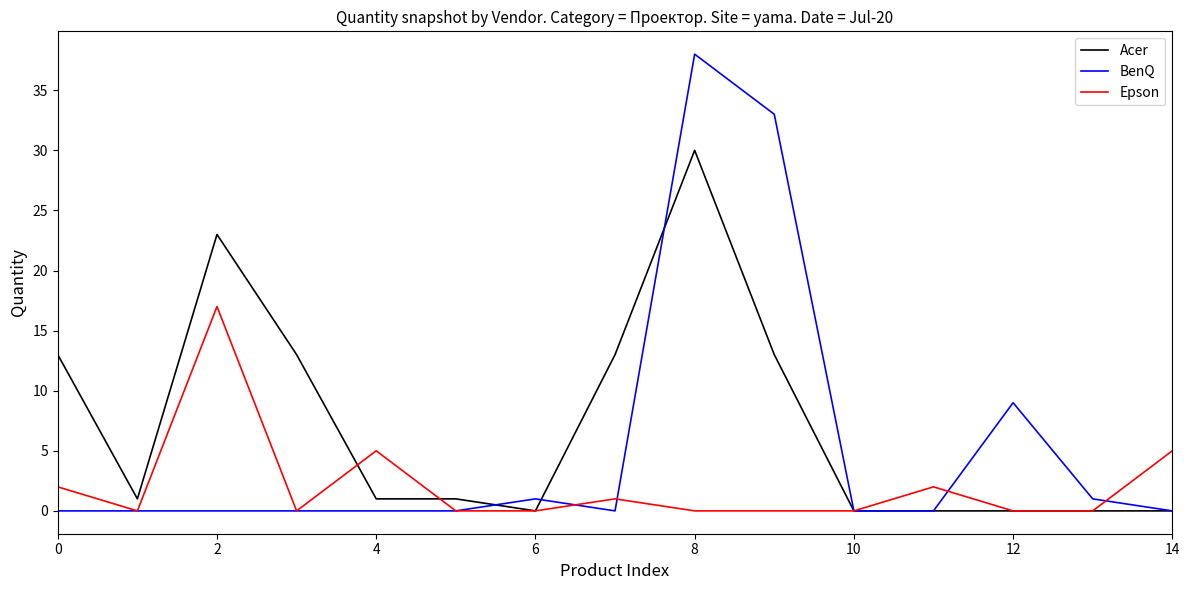

Which series has the widest spread of values?

BenQ